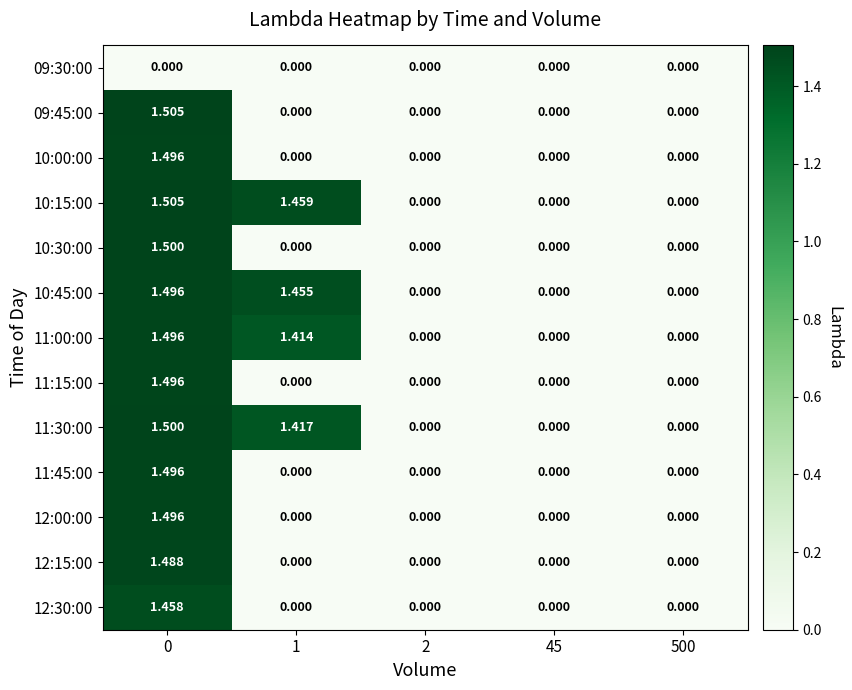

Is the value of 12:00:00 at 1 greater than the value of 09:45:00 at 0?

No